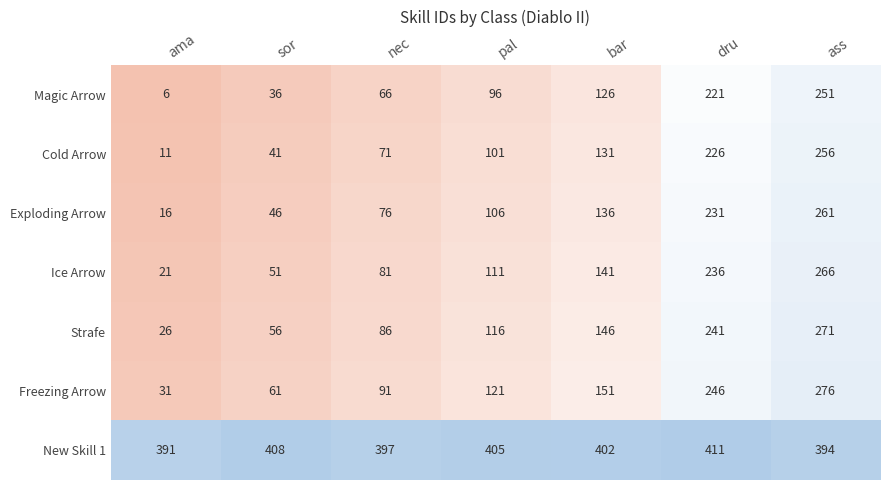

What is the average value of the Magic Arrow series?

115